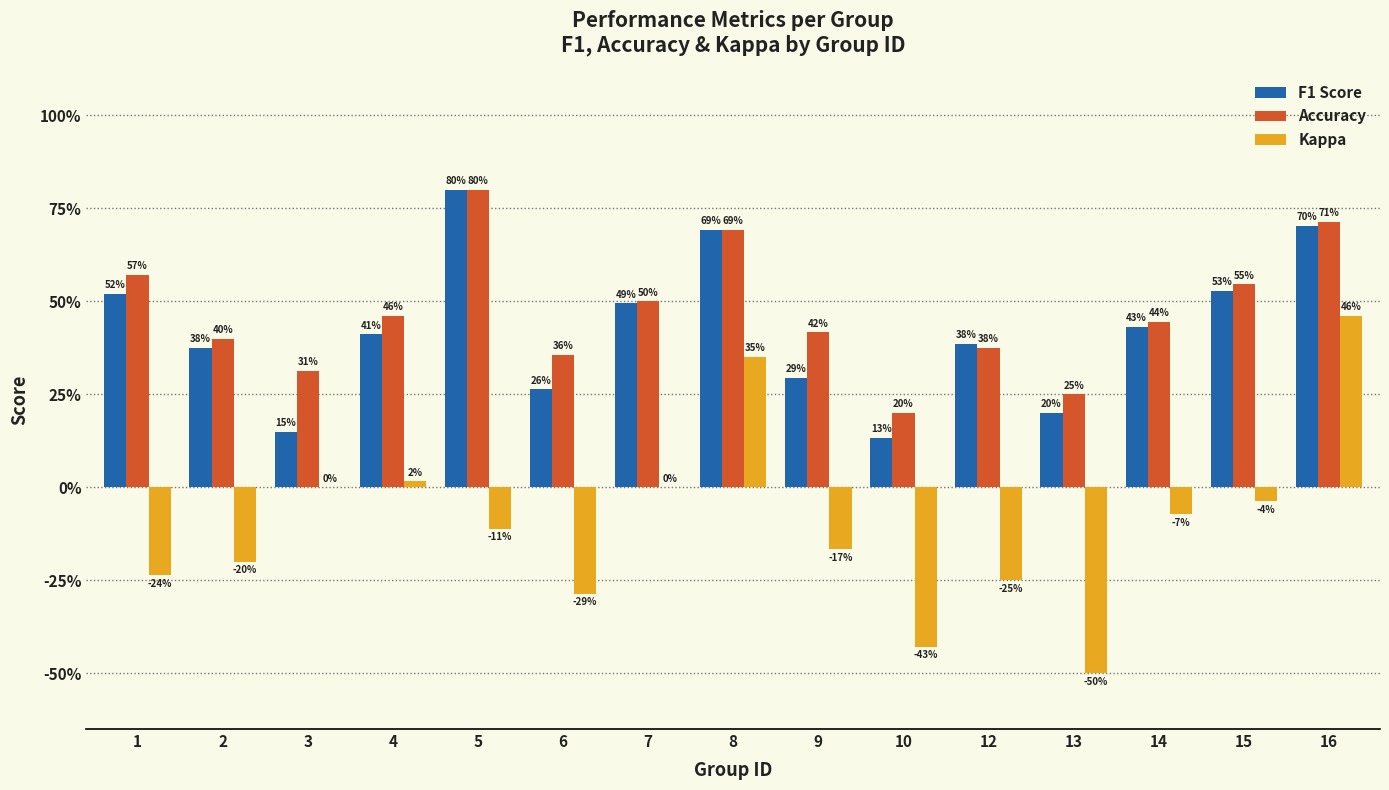

Are the bars grouped side by side (vs. stacked)?

Yes